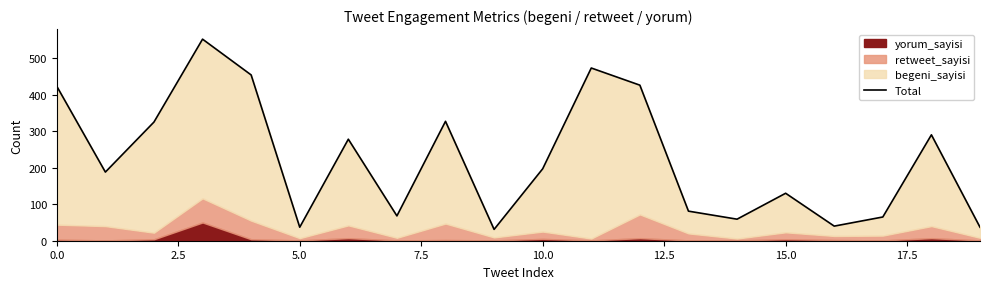

Reading right to left, what are all the values shown in this chart?

37	290	65	40	130	59	81	426	473	197	31	327	68	278	37	454	552	325	188	423